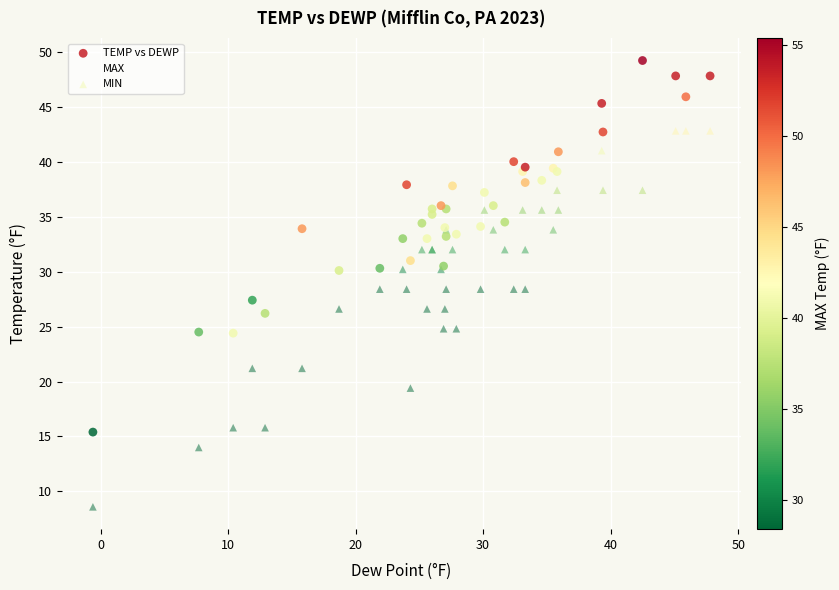

Which series has the widest spread of Y values?

MIN